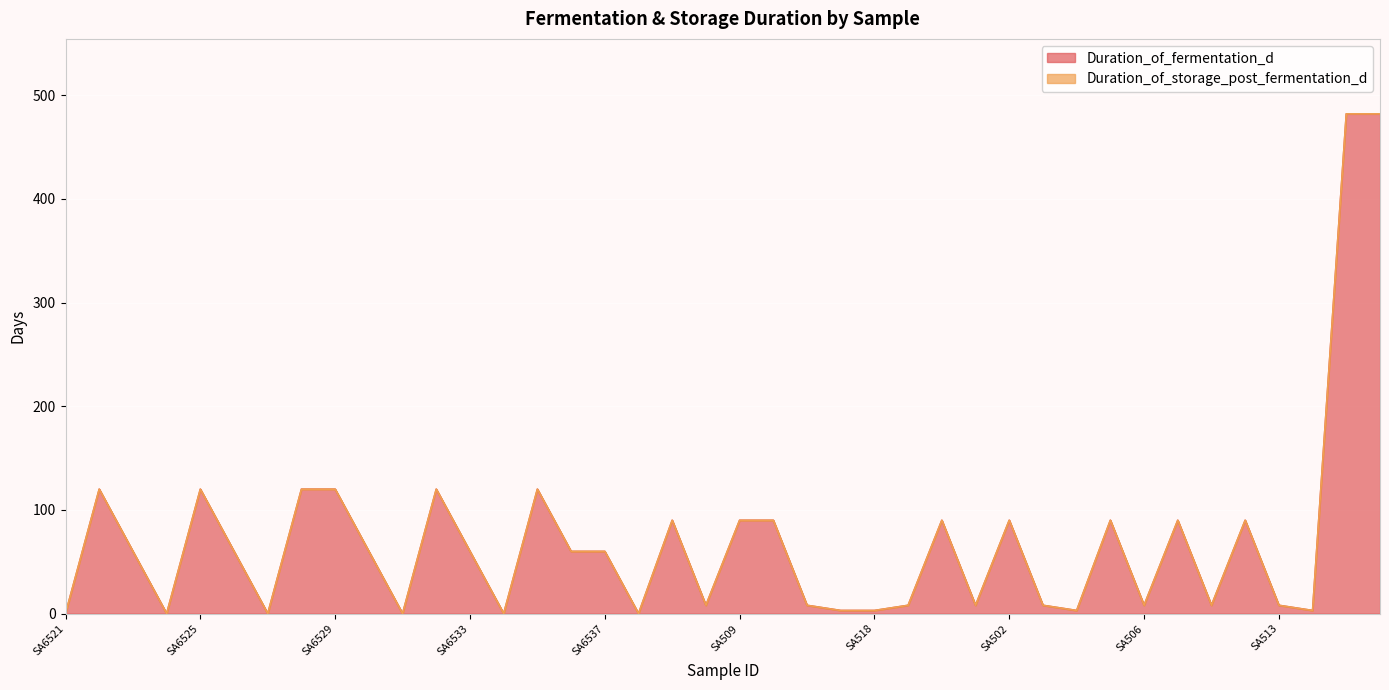

Which label corresponds to the smallest value in the chart?

SA6521